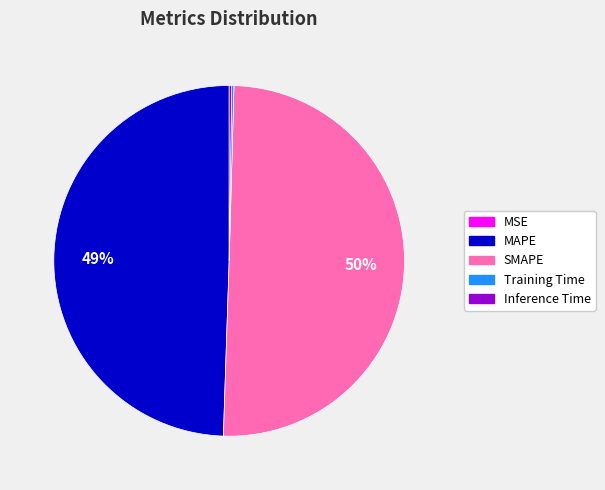

What is the largest slice in the pie chart?

SMAPE